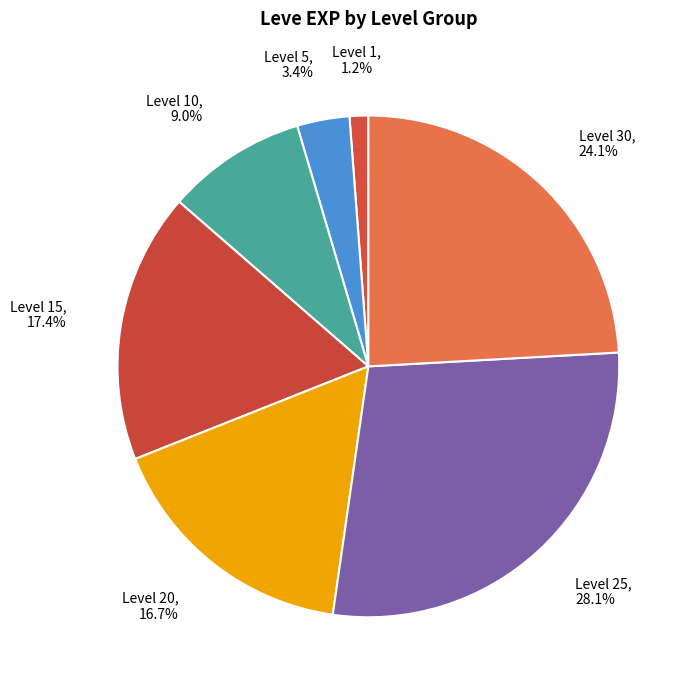

What is the ratio of the value at Level 20 to the value at Level 25?

0.6